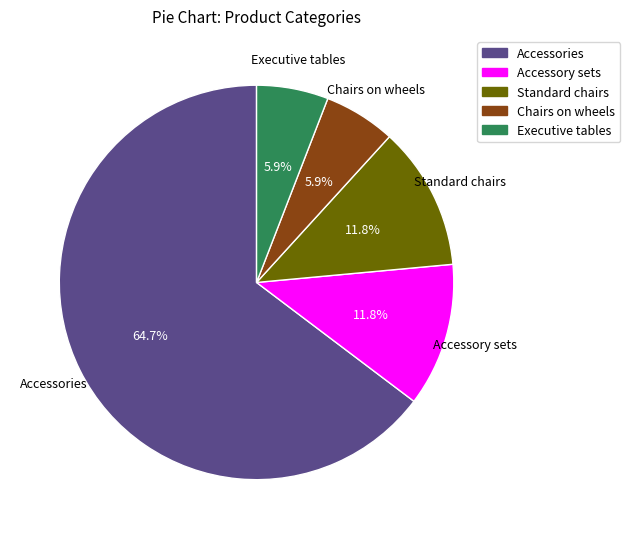

Is there a majority slice in this chart?

Yes